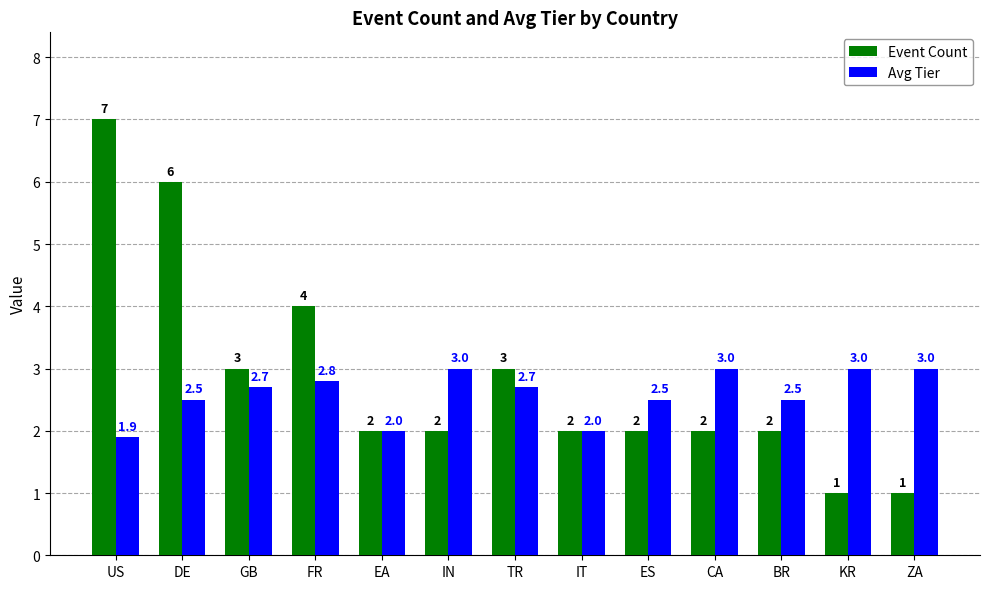

At which category is the sum across all series the highest?

US